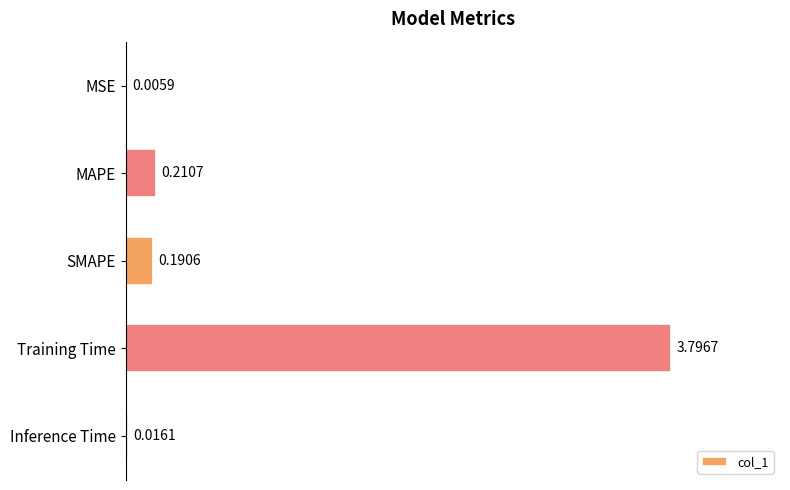

Where is the data nearest to the value 1?

MAPE